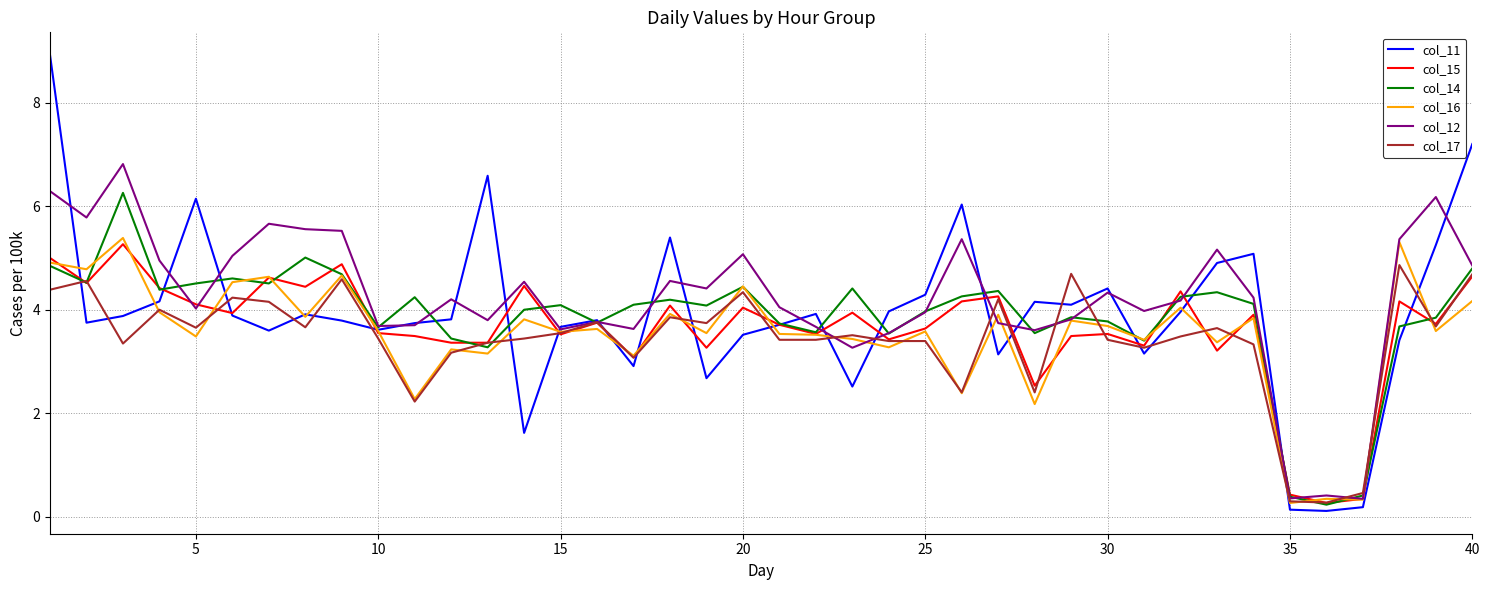

Which series has the widest spread of values?

col_11